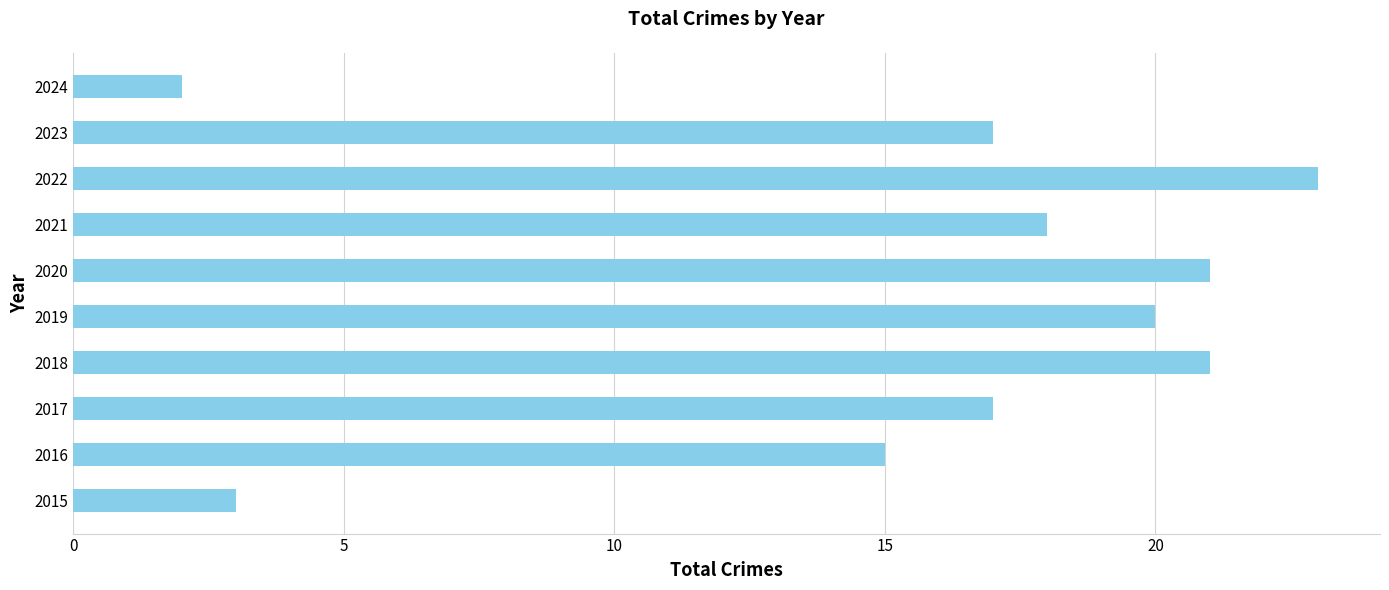

What is the maximum value shown in the chart?

23